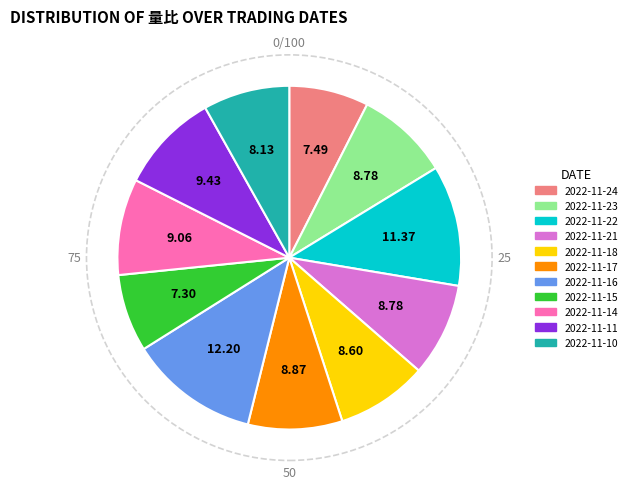

True or false: 2022-11-16 accounts for 2% of the total.

False